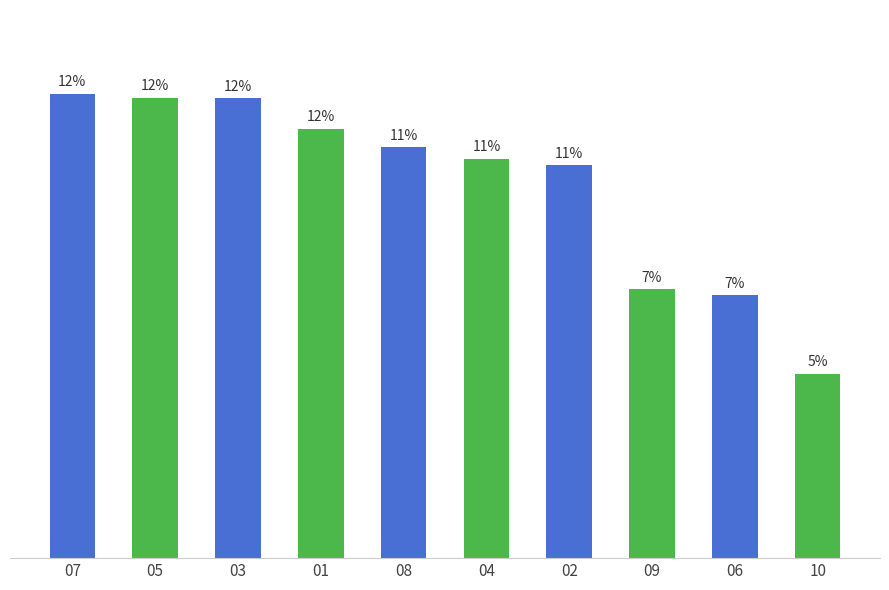

Are the bars horizontal?

No